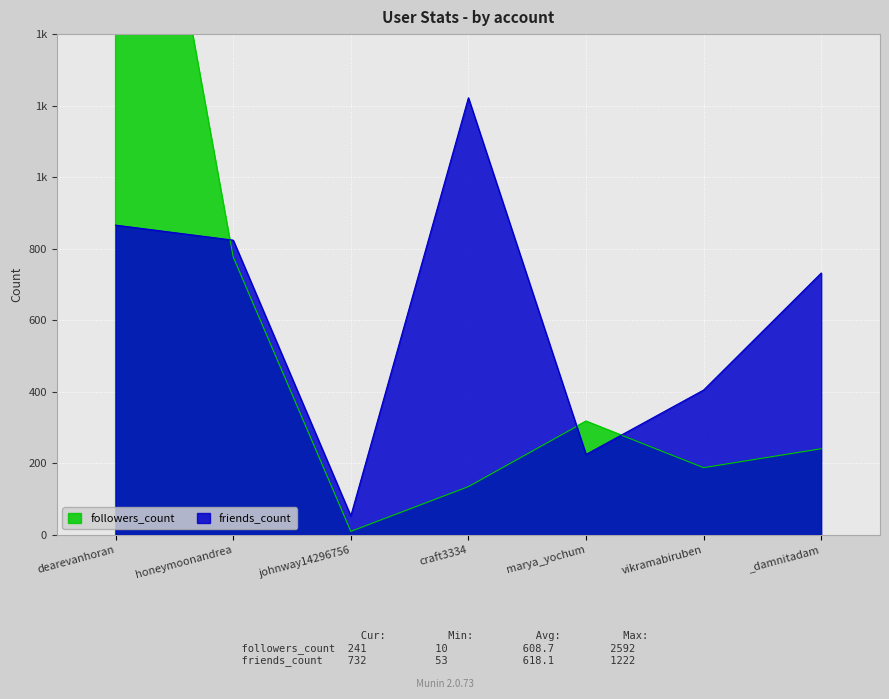

What is the difference between the highest and lowest values at craft3334?

1087